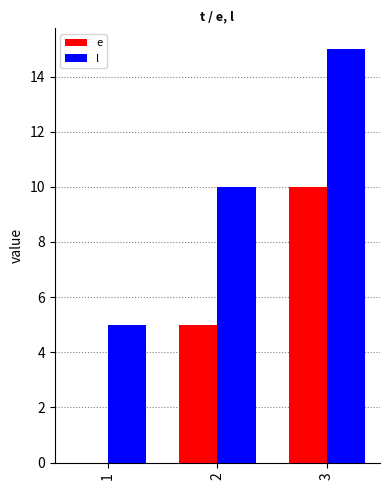

What is the greatest value displayed?

15